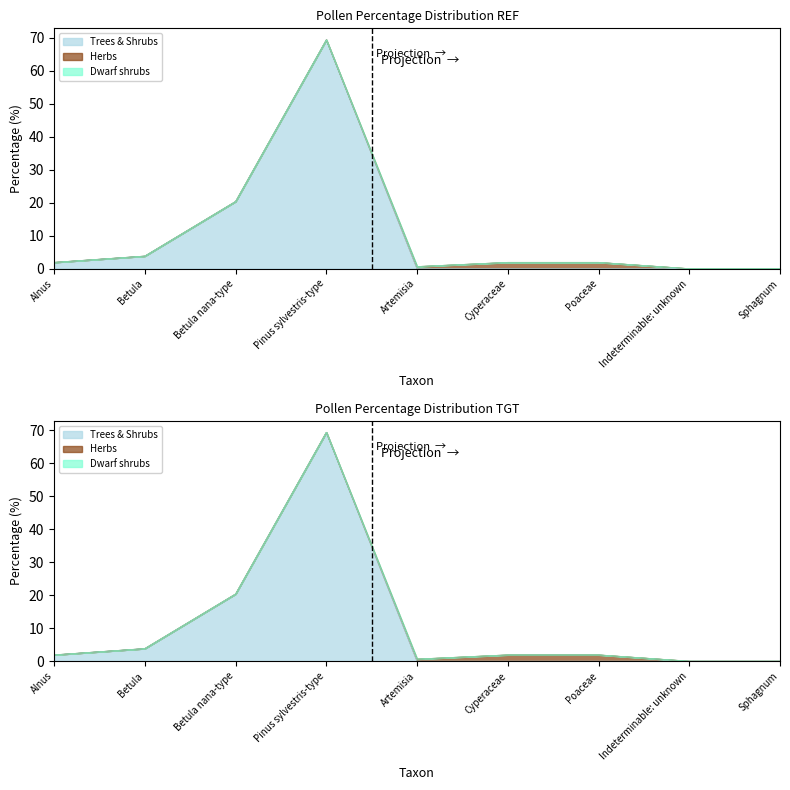

True or false: Dwarf shrubs and Trees & Shrubs intersect in this chart.

False